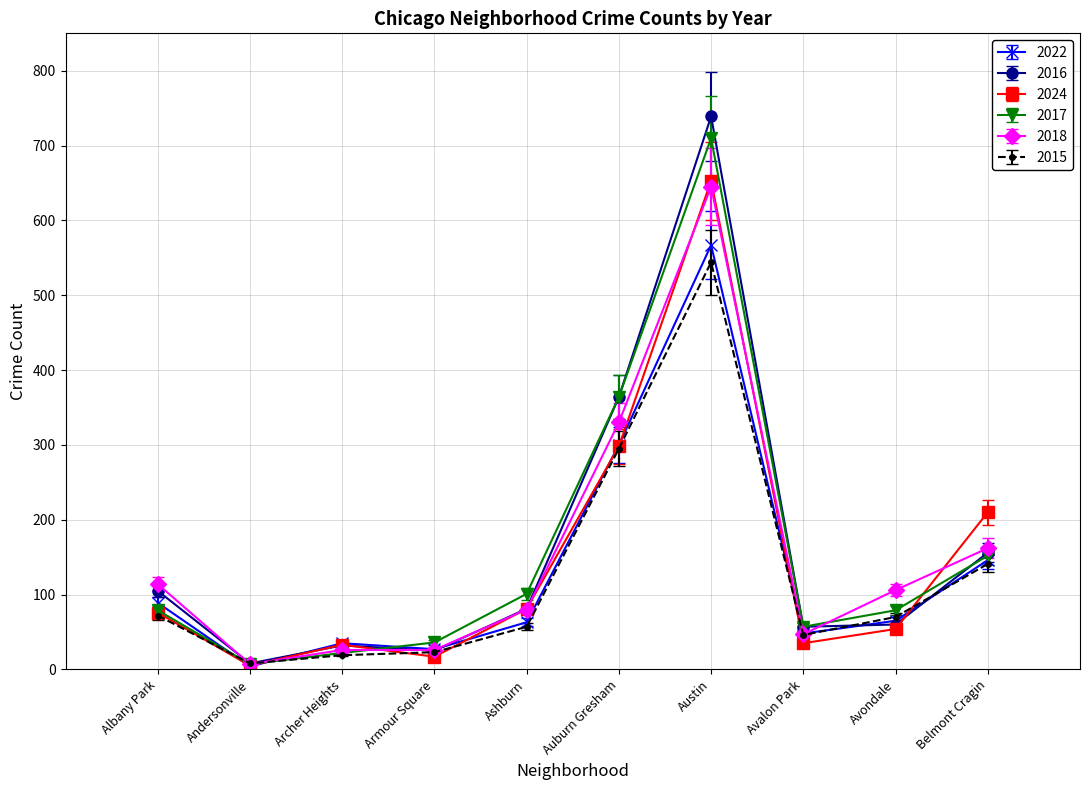

What is the sum of all 2018 values?

1543